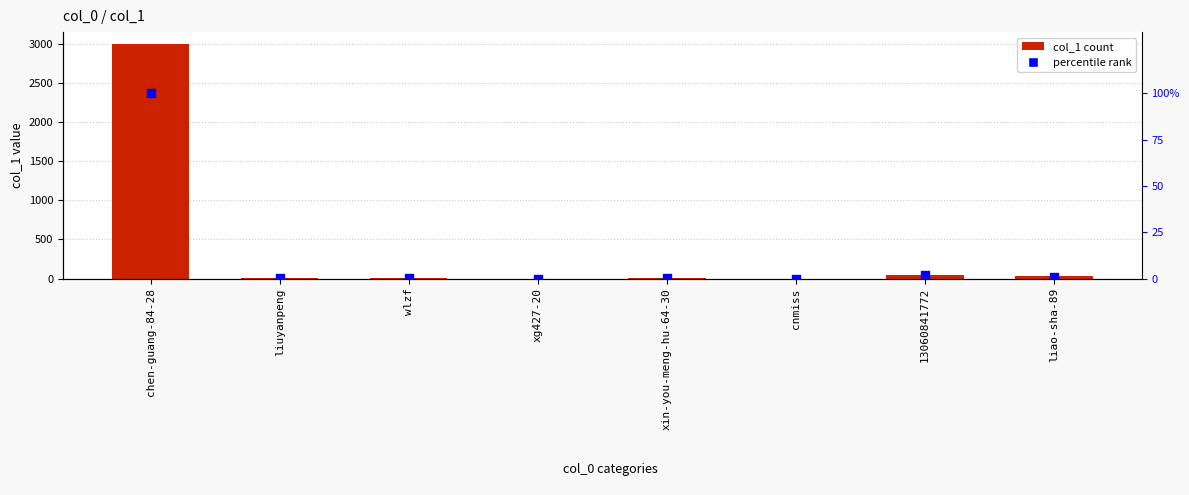

At which category is the sum across all series the highest?

chen-guang-84-28